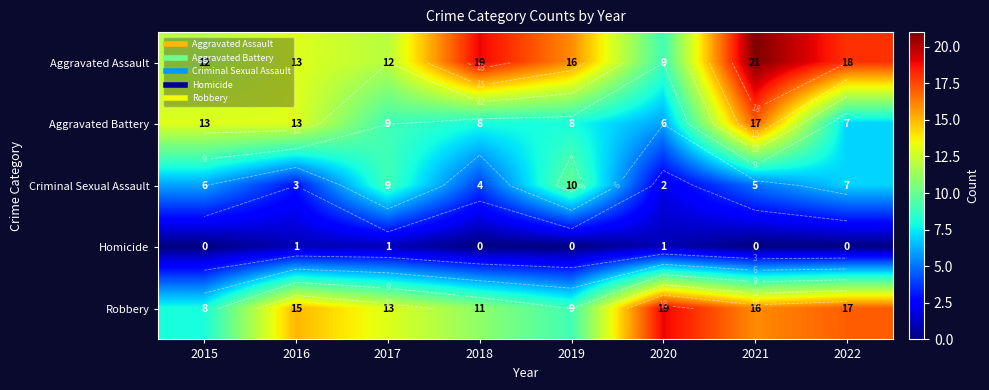

What is the difference between the Aggravated Assault values at 2020 and 2021?

12